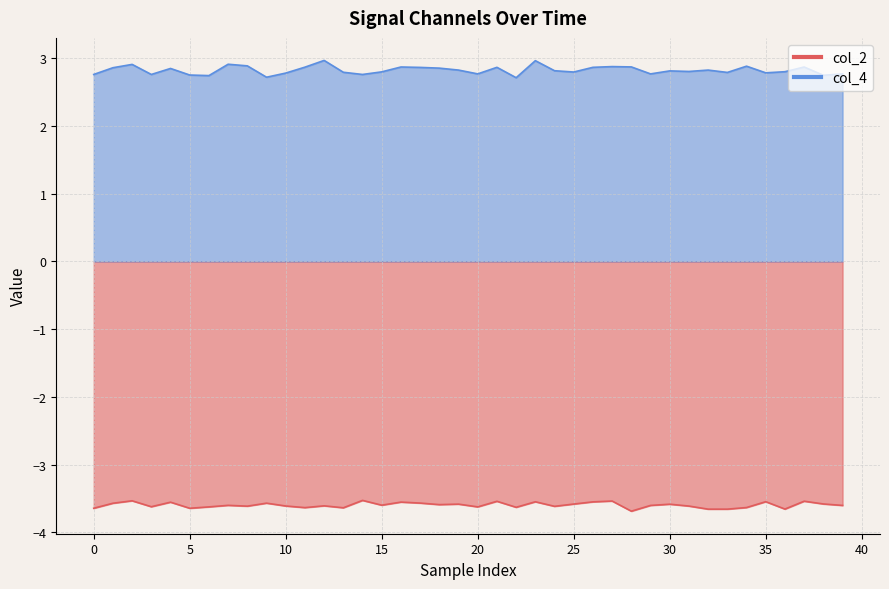

List the series in order of their overall mean, highest first.

col_4, col_2